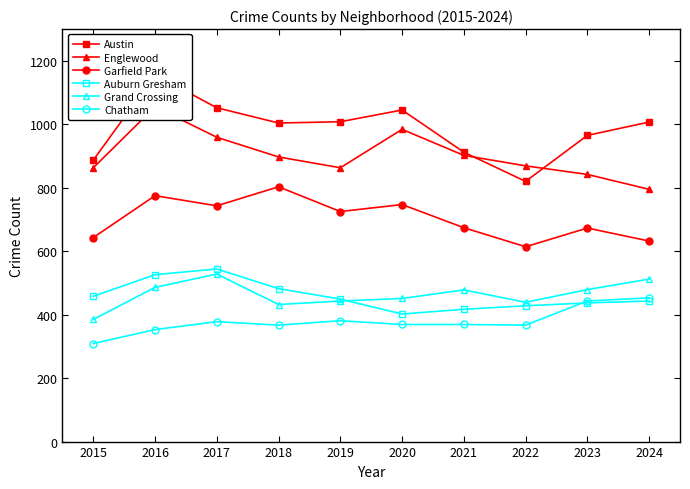

True or false: Garfield Park and Englewood cross at least once.

False